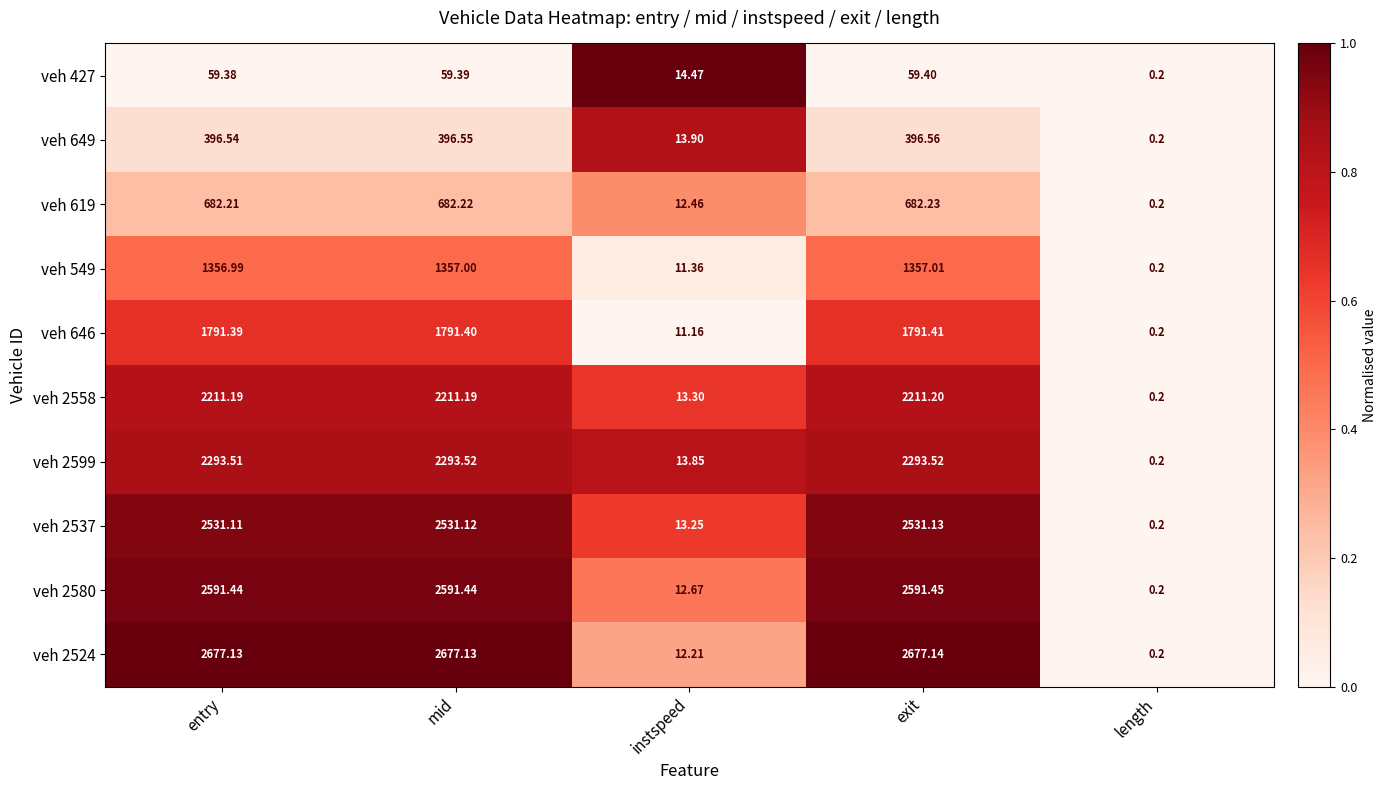

At which label does veh 2599 reach its minimum?

length